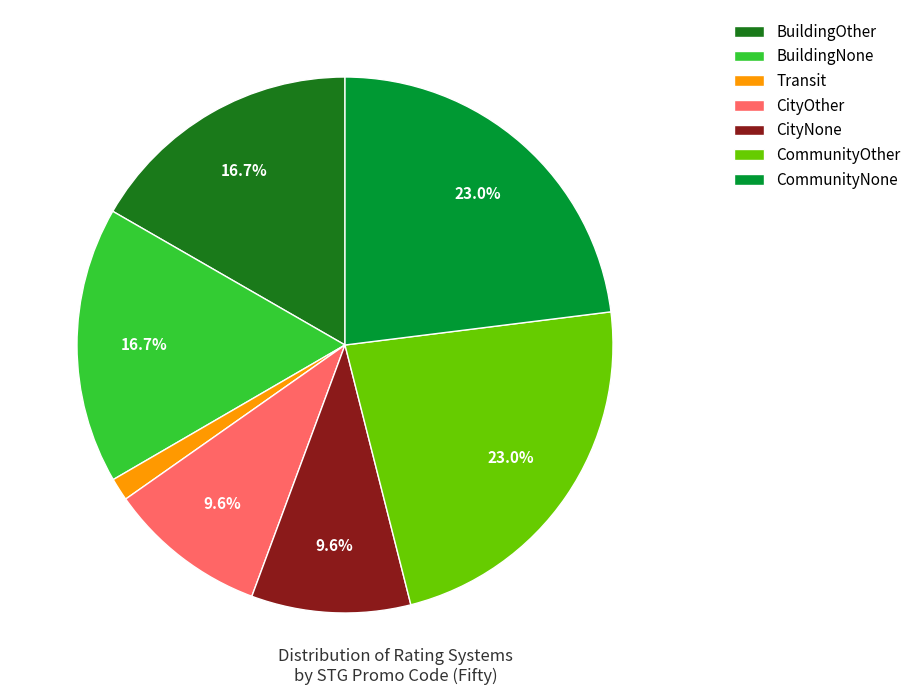

To the nearest percent, what percentage of the pie is BuildingOther?

17%